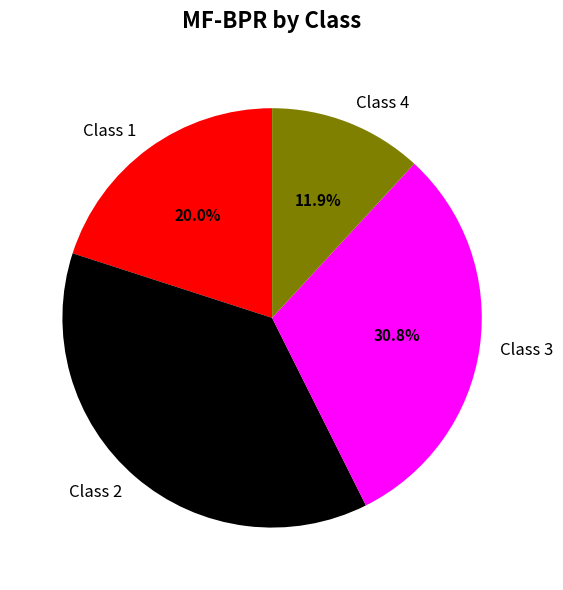

To the nearest percent, what is the difference between the Class 4 and Class 1 slice percentages?

8%